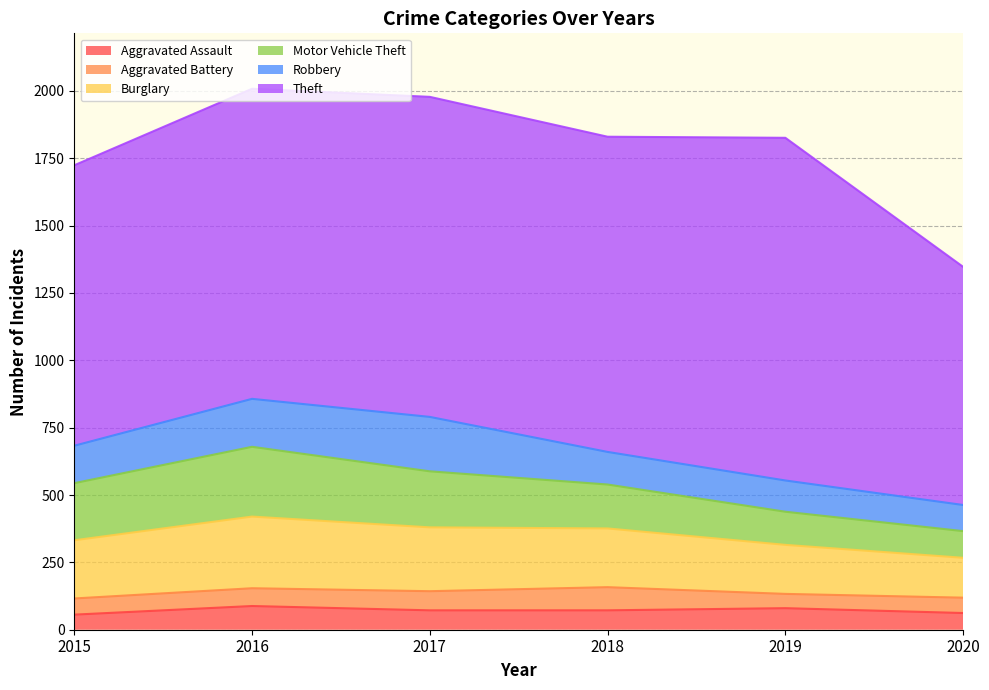

At which label does Aggravated Assault reach its minimum?

2015